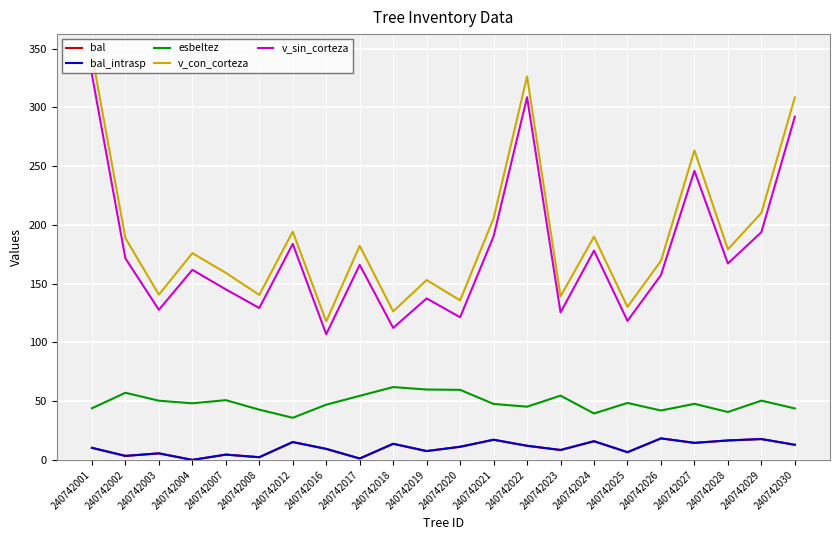

Does the chart have visible grid lines?

Yes